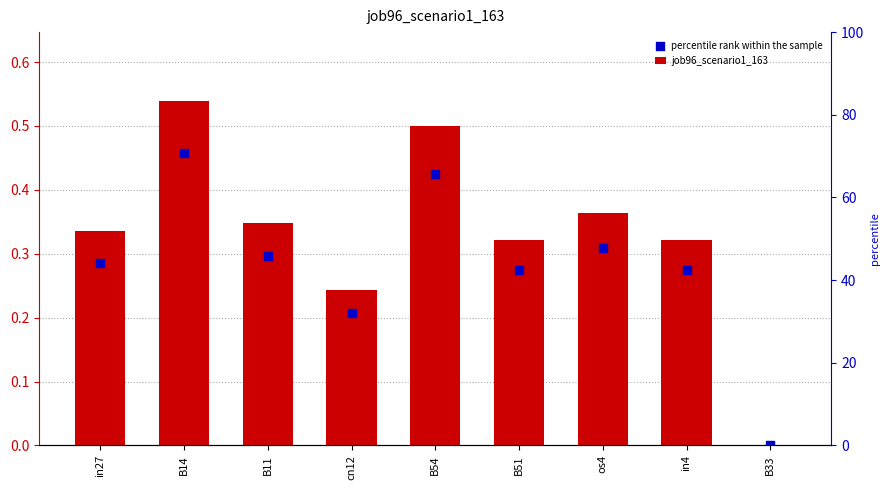

Which series has the largest total across all categories?

job96_scenario1_163